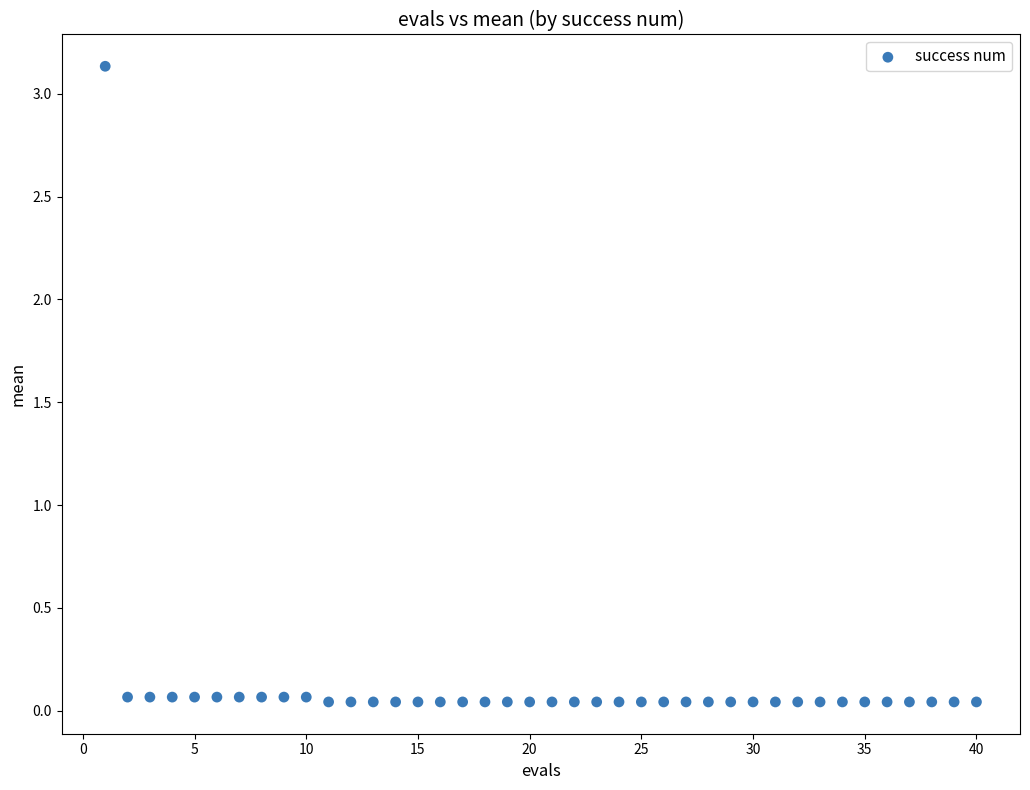

What is the range of X values (max minus min)?

39.0